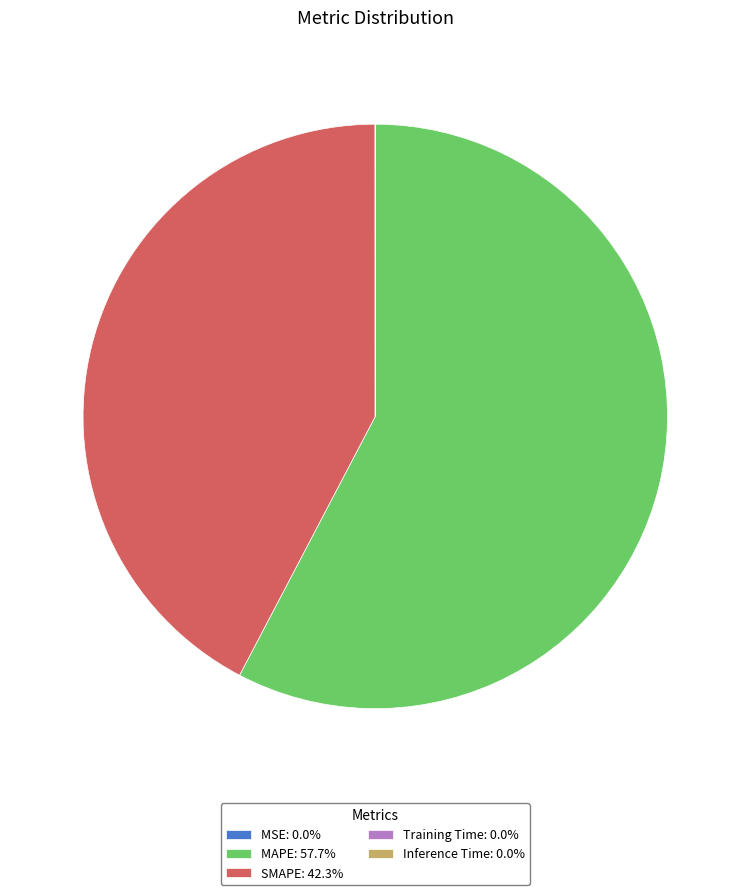

Is MAPE: 57.7% the majority of the pie?

Yes